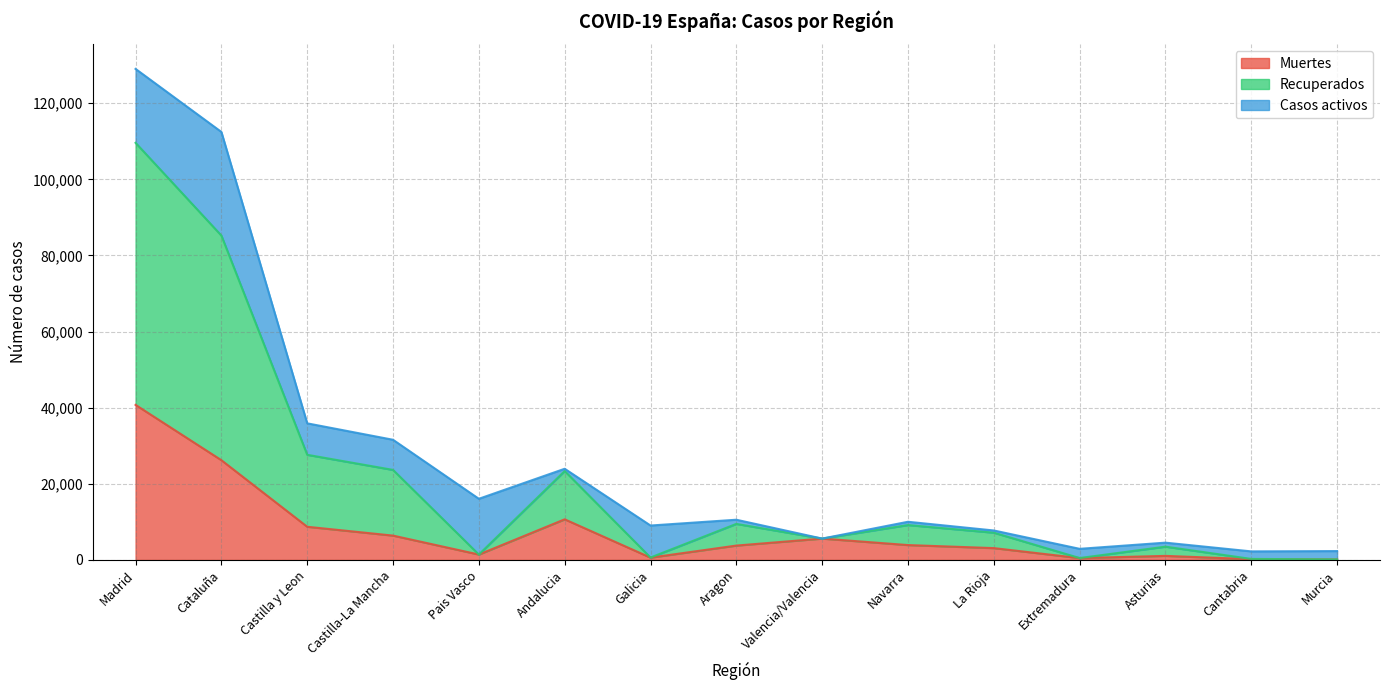

What is the sum of the Muertes values at Navarra and Cataluña?

30108